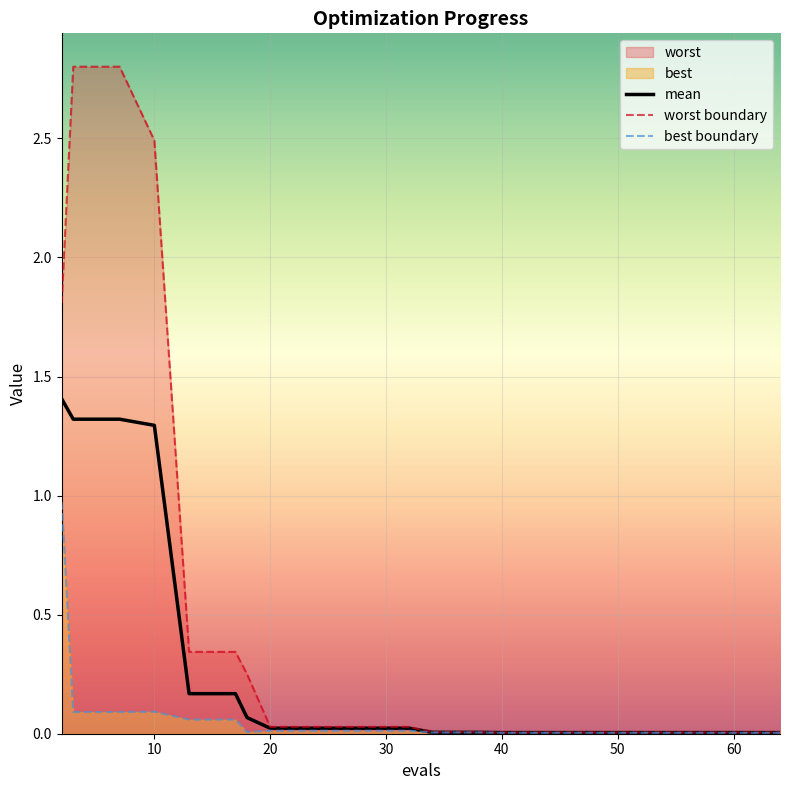

The value of best at 7 is 0.1. True or false?

False